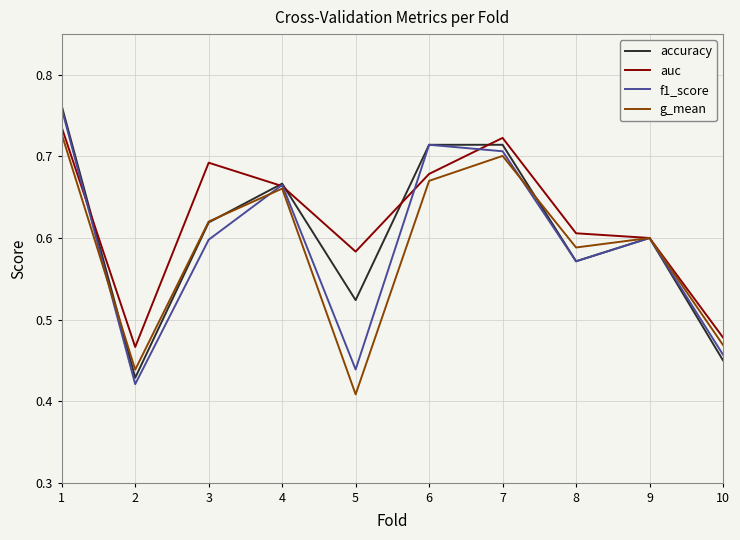

Is the value of g_mean at 1 greater than the value of f1_score at 1?

No